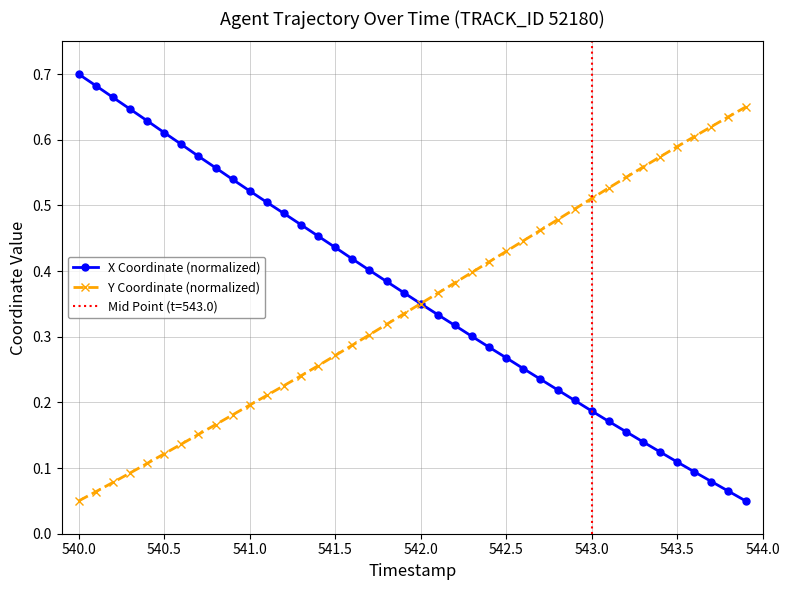

True or false: Y Coordinate (normalized) has a value of 0.3 at 34.

False